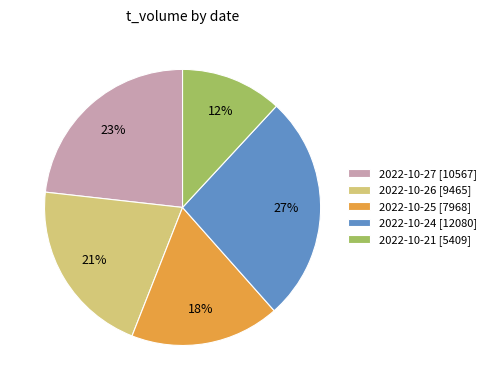

Does 2022-10-24 account for over 50% of the chart?

No